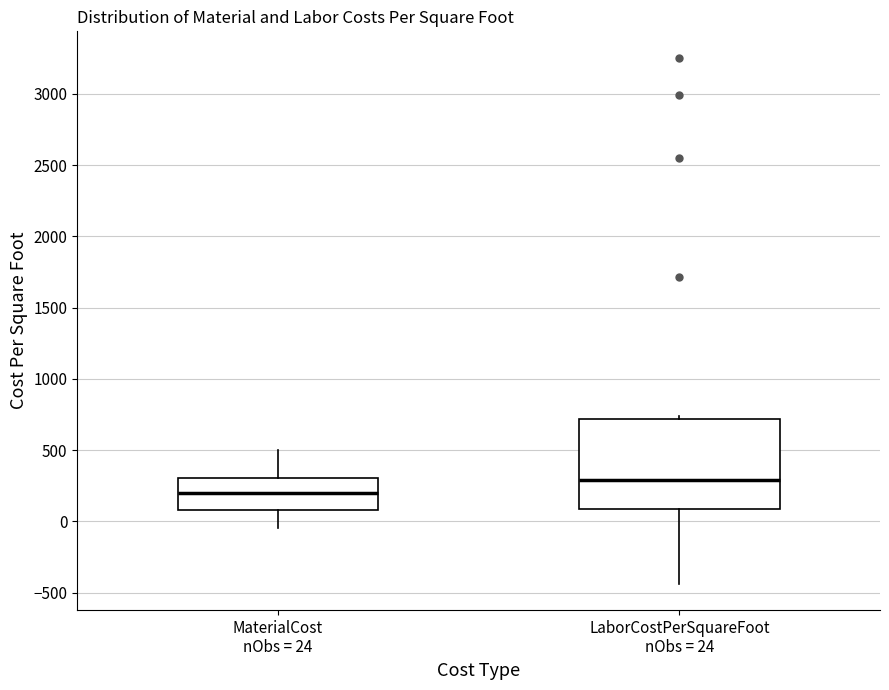

Where is the upper edge of the box for LaborCostPerSquareFoot nObs = 24 on the y-axis? The values are not printed on the chart, so give them approximately, as read against the axis.

700